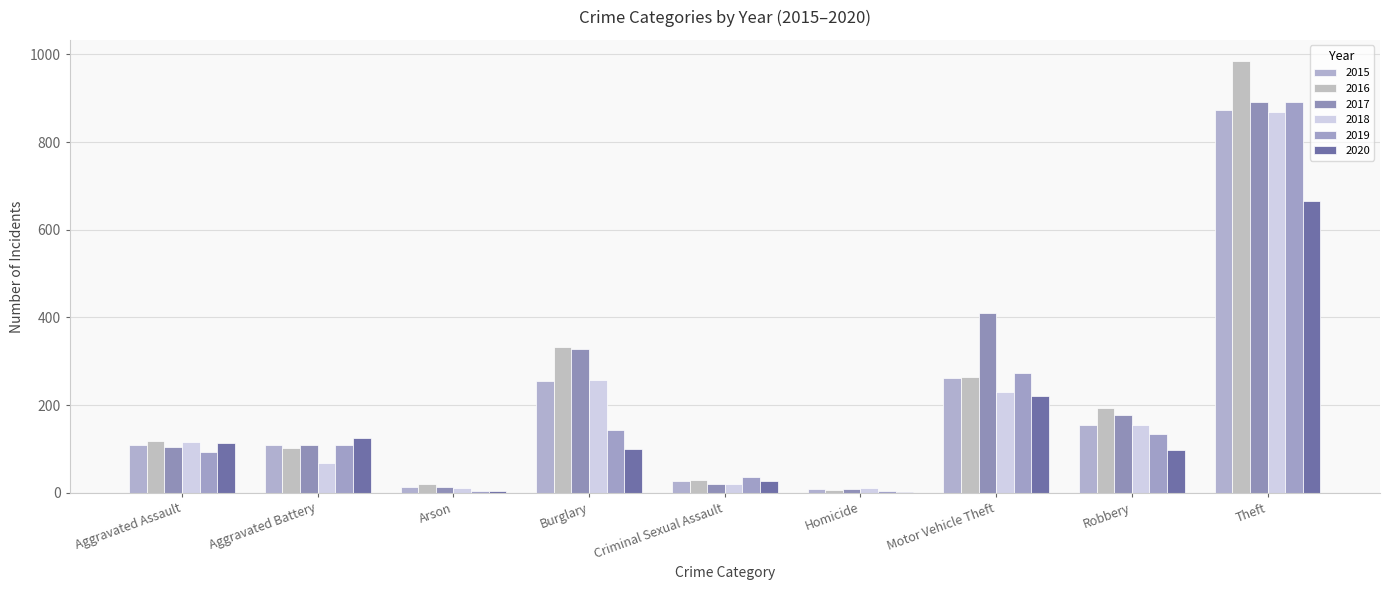

What is the label of the 7th bar from the left?

Motor Vehicle Theft